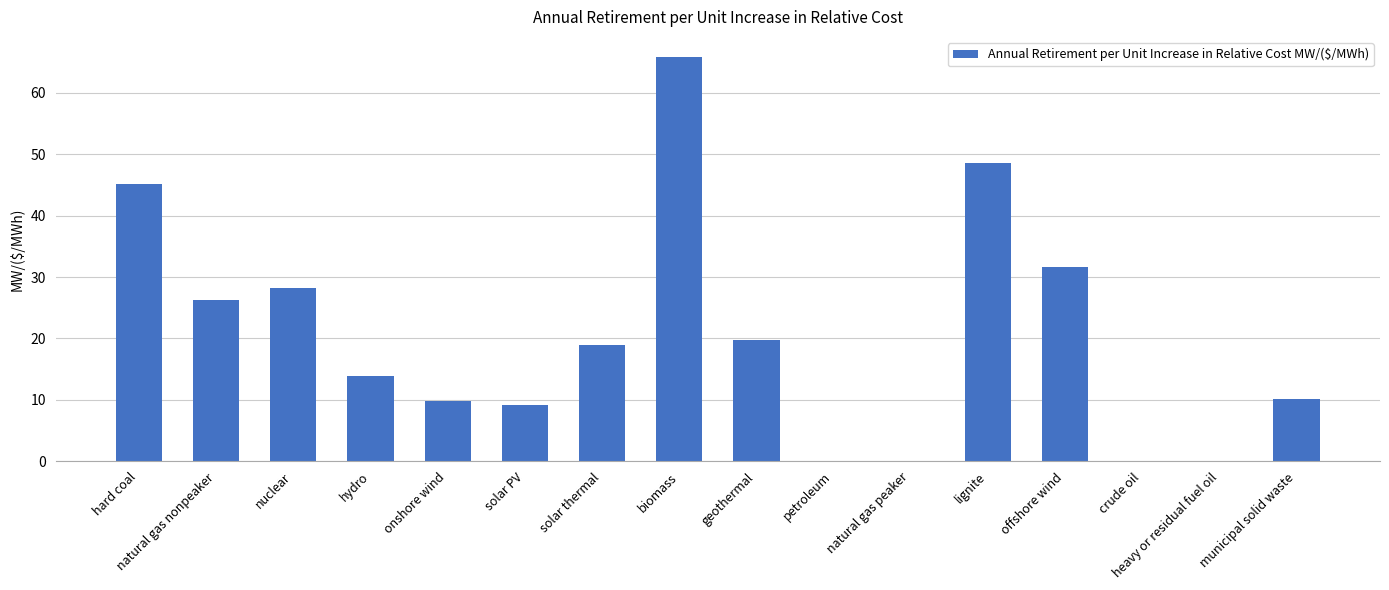

What is the maximum value shown in the chart?

65.8